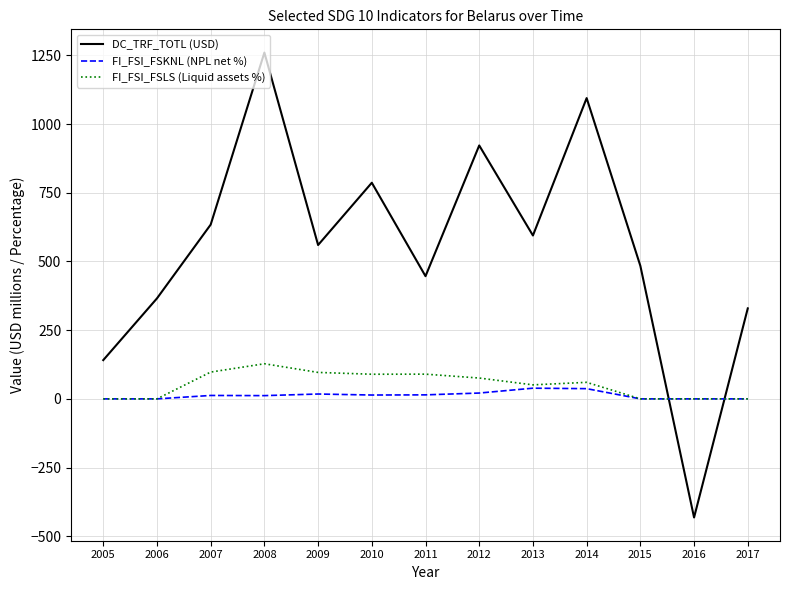

Which series changed the most between 2009 and 2012?

DC_TRF_TOTL (USD)